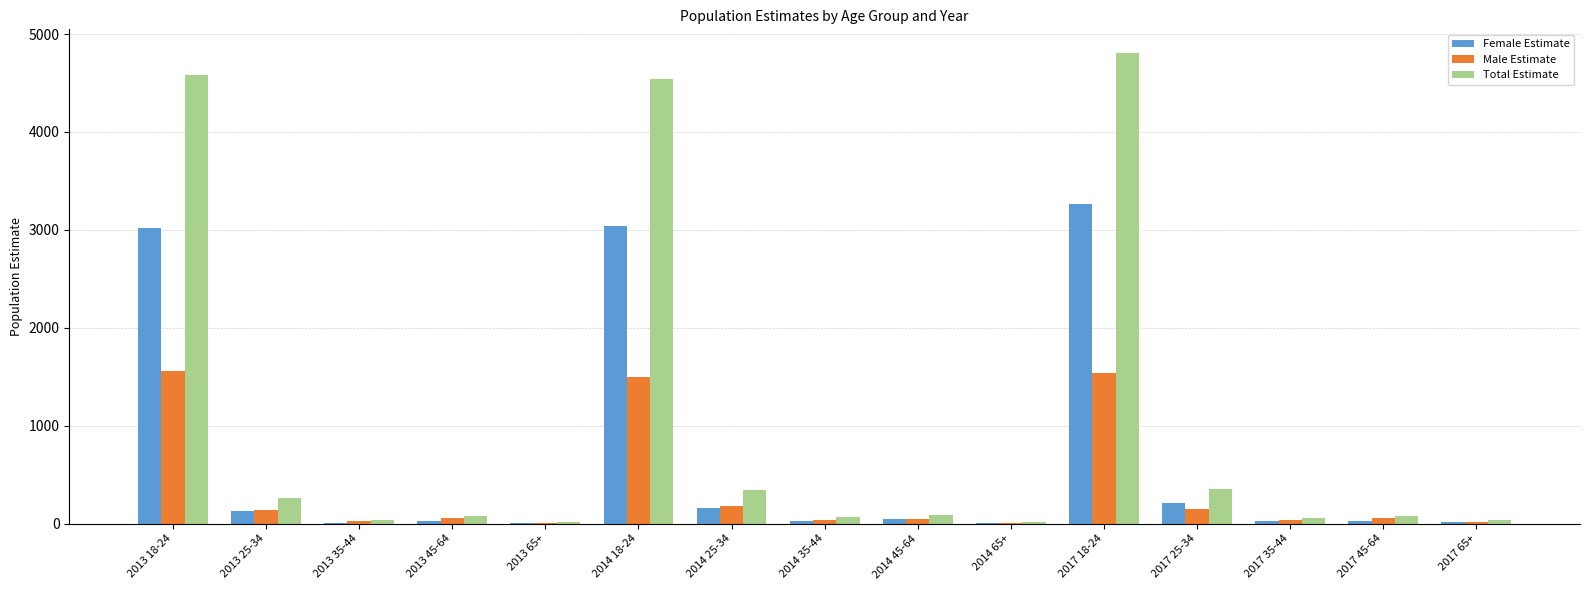

What is the sum of all Total Estimate values?

15345